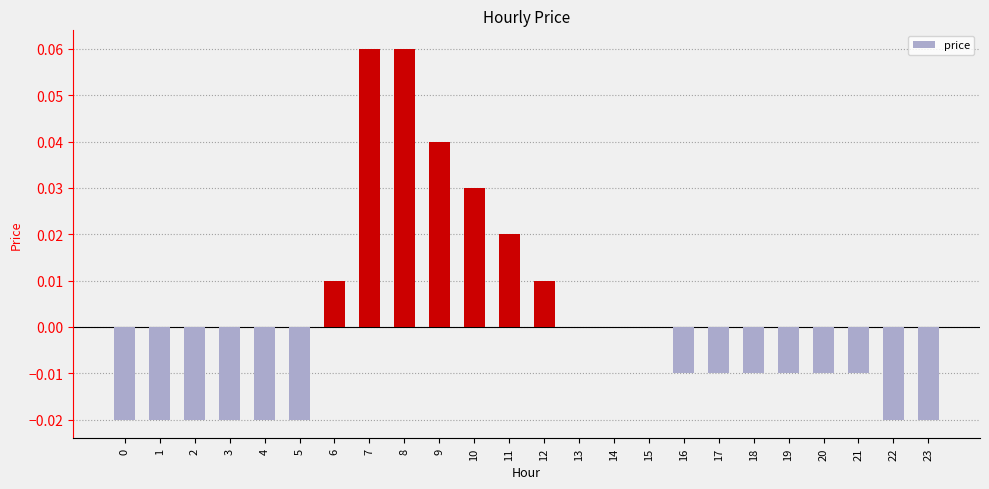

Between 17 and 12, which is larger?

12